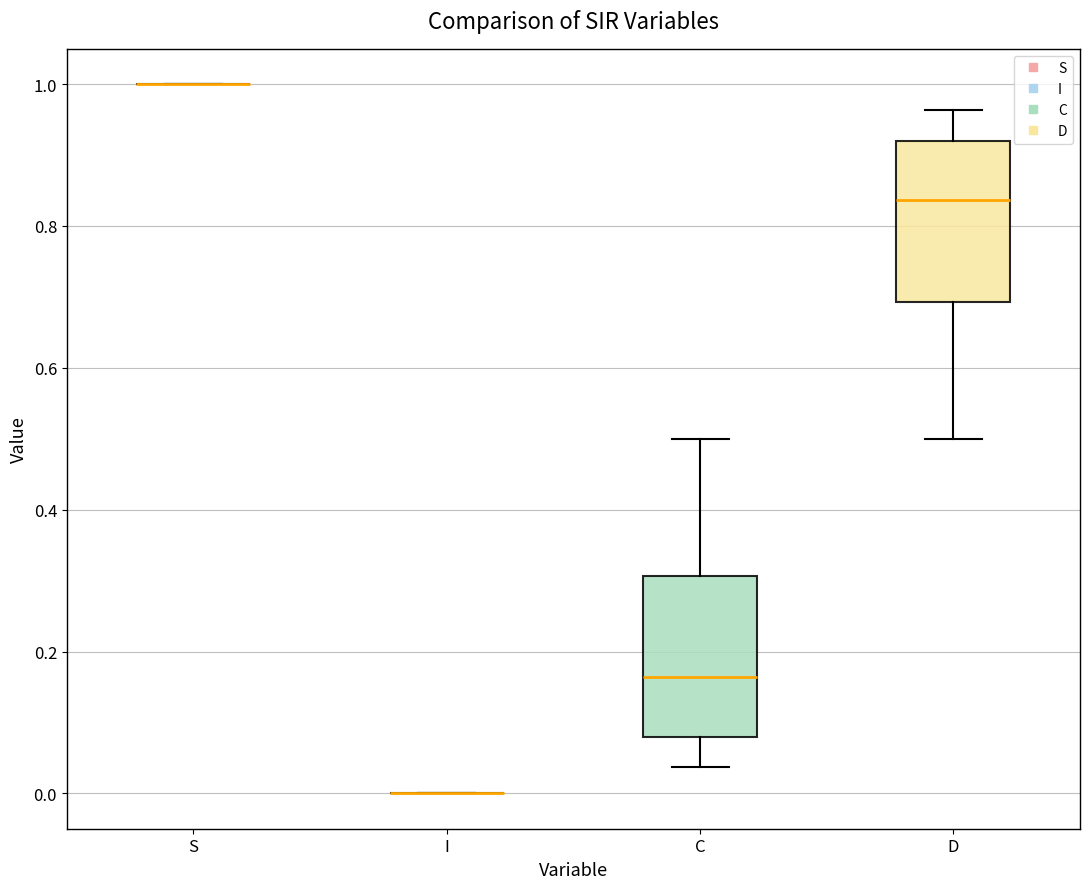

Reading left to right, transcribe this box plot: for each box, give where its median line is, the range the box spans, and where its two whiskers end, as read against the y-axis. The values are not printed on the chart, so give them approximately, as read against the axis.

S: box collapsed to a line at 1.00, whiskers 1.00 to 1.00
I: box collapsed to a line at 0.00, whiskers 0.00 to 0.00
C: median 0.16, box 0.08 to 0.30, whiskers 0.04 to 0.50
D: median 0.84, box 0.70 to 0.92, whiskers 0.50 to 0.96